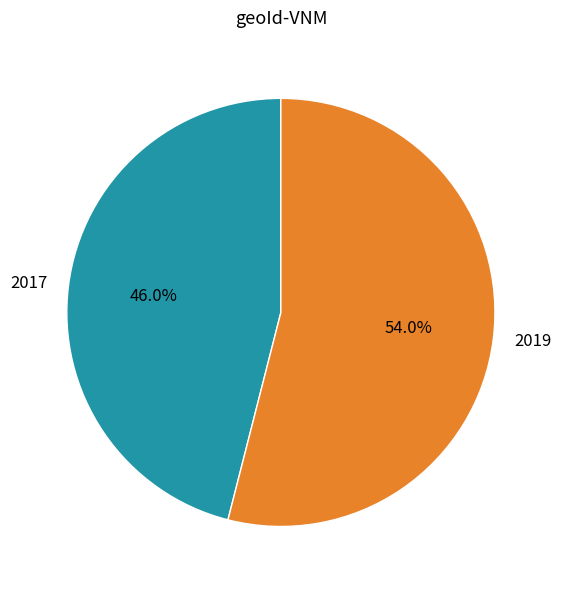

Is 2019 the majority of the pie?

Yes